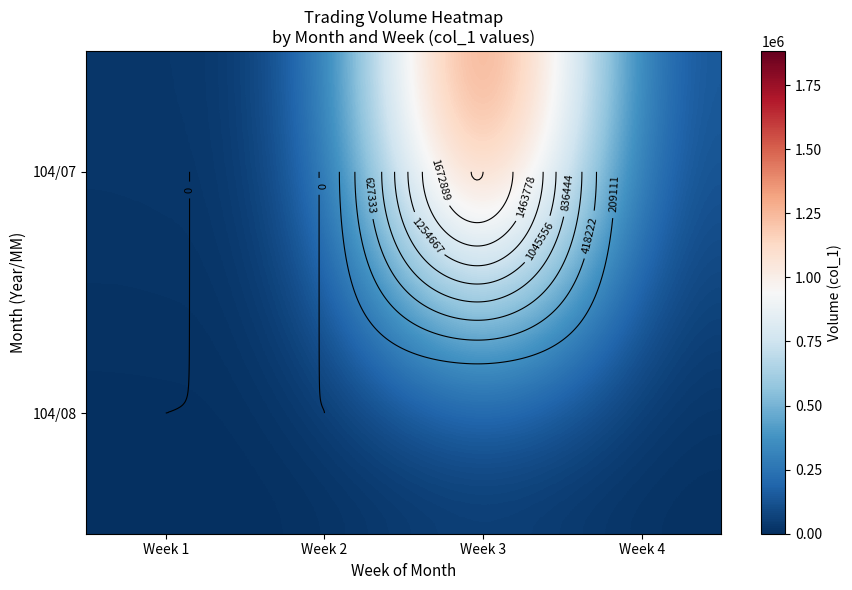

True or false: 104/08 has a value of 0 at Week 2.

True